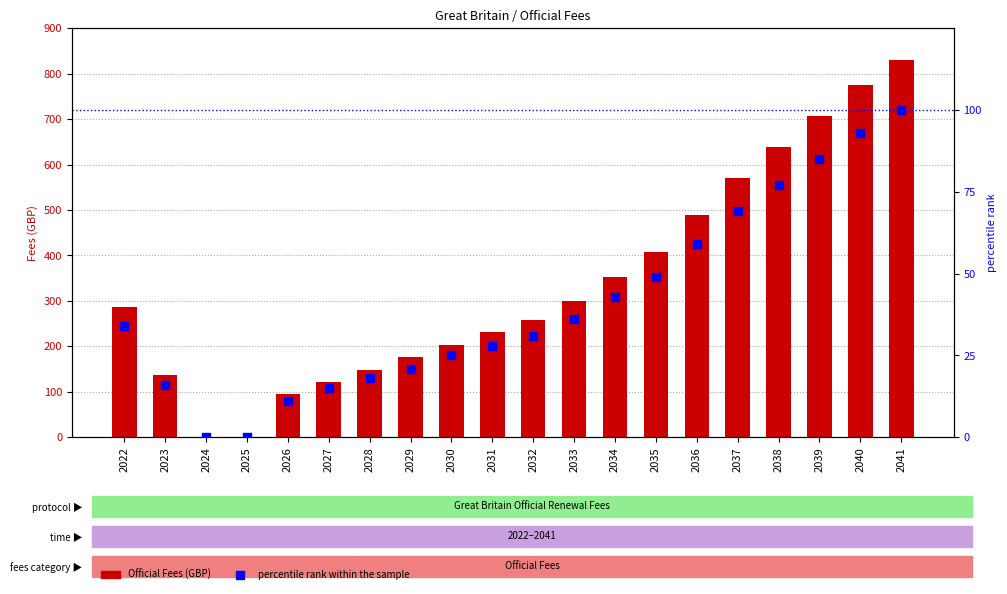

Which series reaches the maximum Y coordinate?

Official Fees